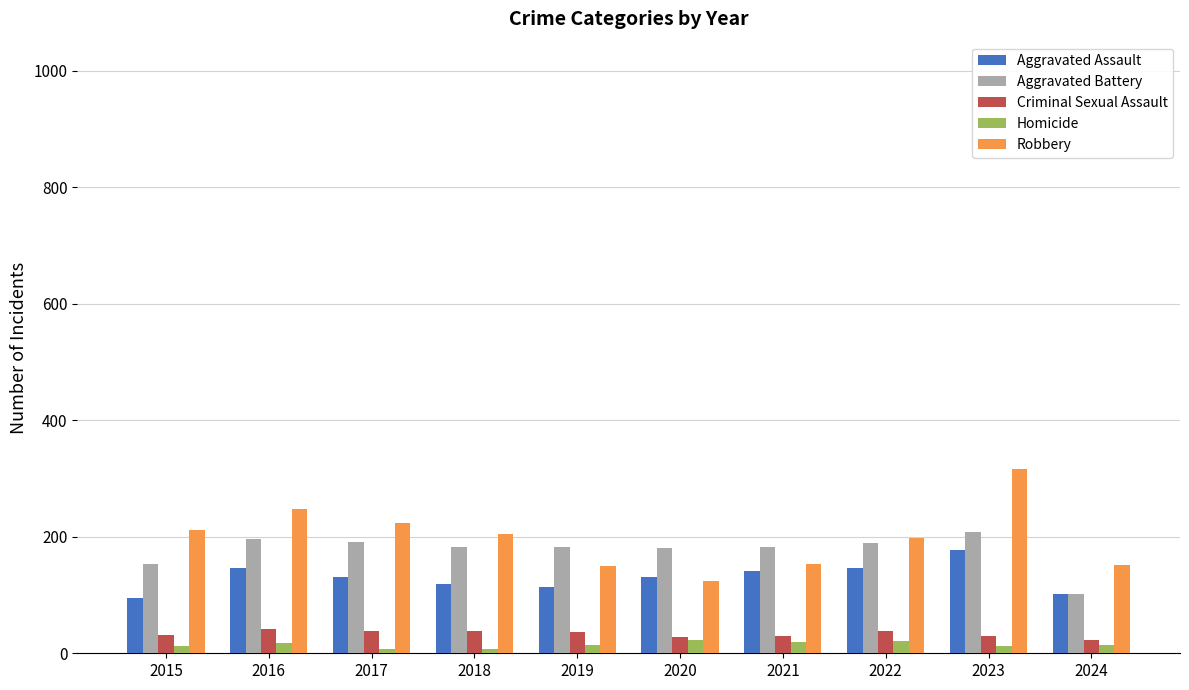

What are all the series names shown in the legend?

Aggravated Assault, Aggravated Battery, Criminal Sexual Assault, Homicide, Robbery